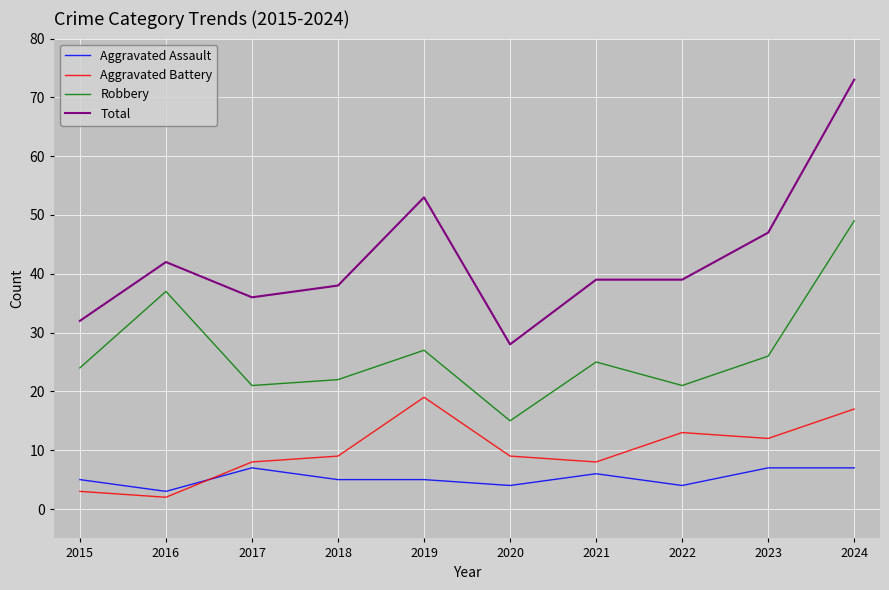

Which series has the widest spread of values?

Total